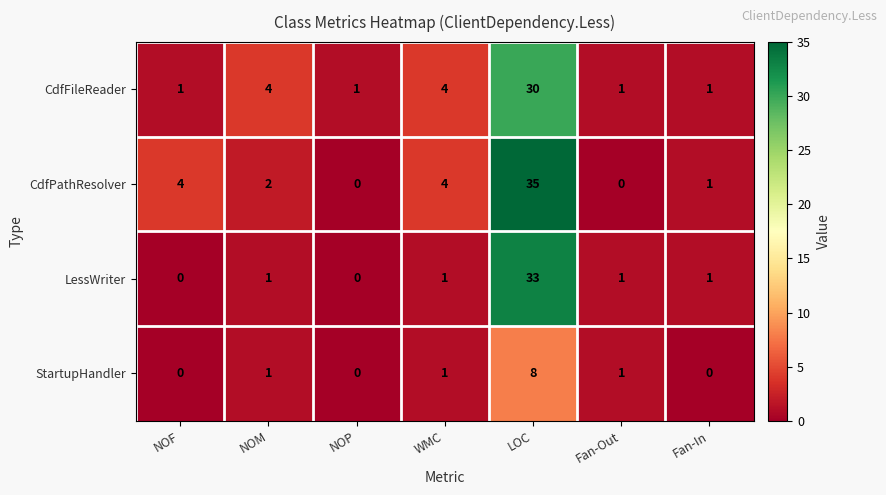

What is the sum of all CdfFileReader values?

42